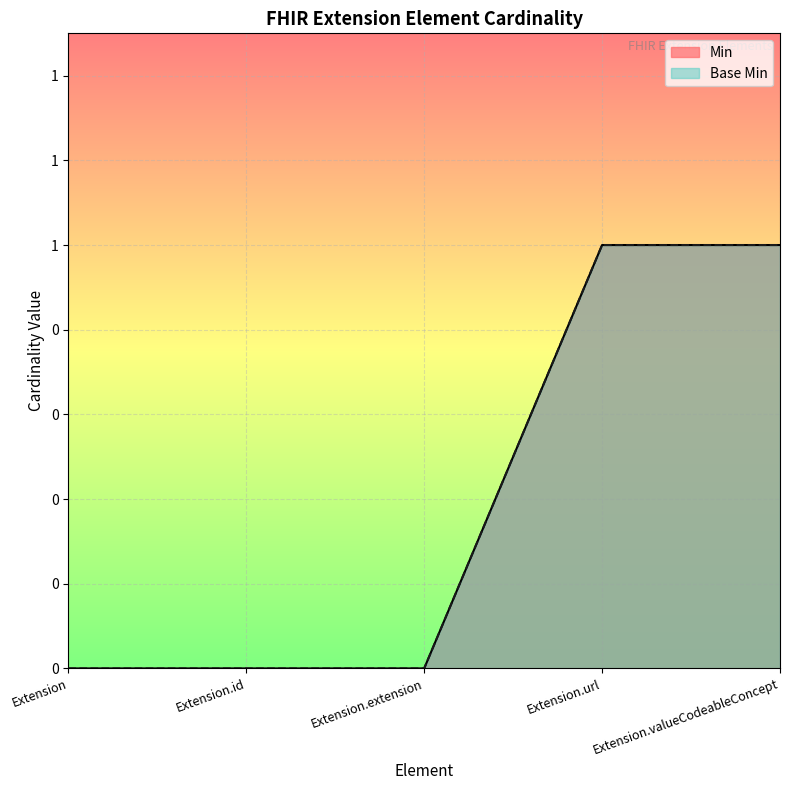

List the labels in order of Min value, smallest first.

Extension, Extension.id, Extension.extension, Extension.url, Extension.valueCodeableConcept